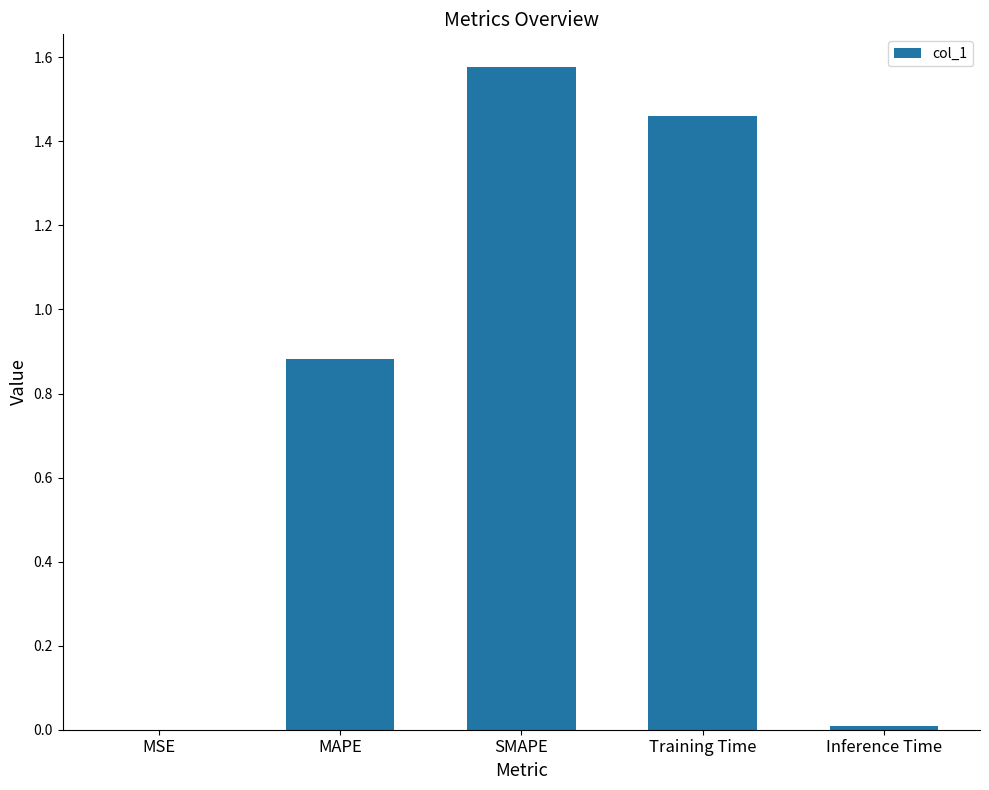

True or false: the data shows 0.7 at SMAPE.

False